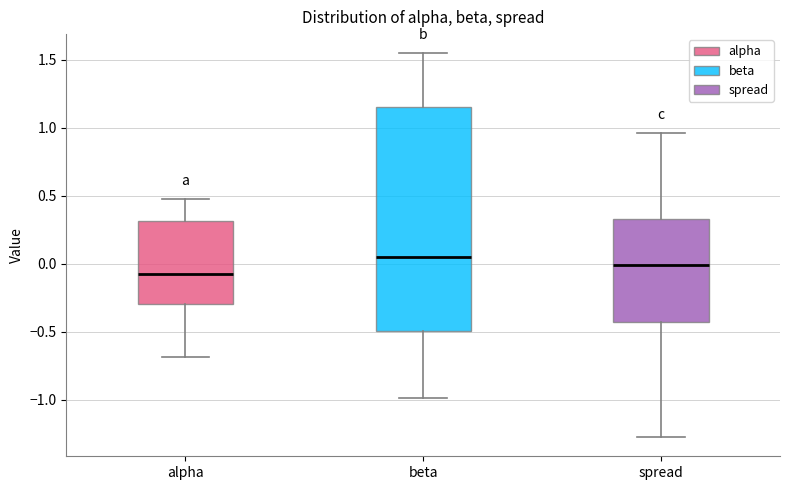

Reading left to right, transcribe this box plot: for each box, give where its median line is, the range the box spans, and where its two whiskers end, as read against the y-axis. The values are not printed on the chart, so give them approximately, as read against the axis.

alpha: median -0.05, box -0.30 to 0.30, whiskers -0.70 to 0.50
beta: median 0.05, box -0.50 to 1.15, whiskers -1.00 to 1.55
spread: median 0.00, box -0.45 to 0.35, whiskers -1.25 to 0.95